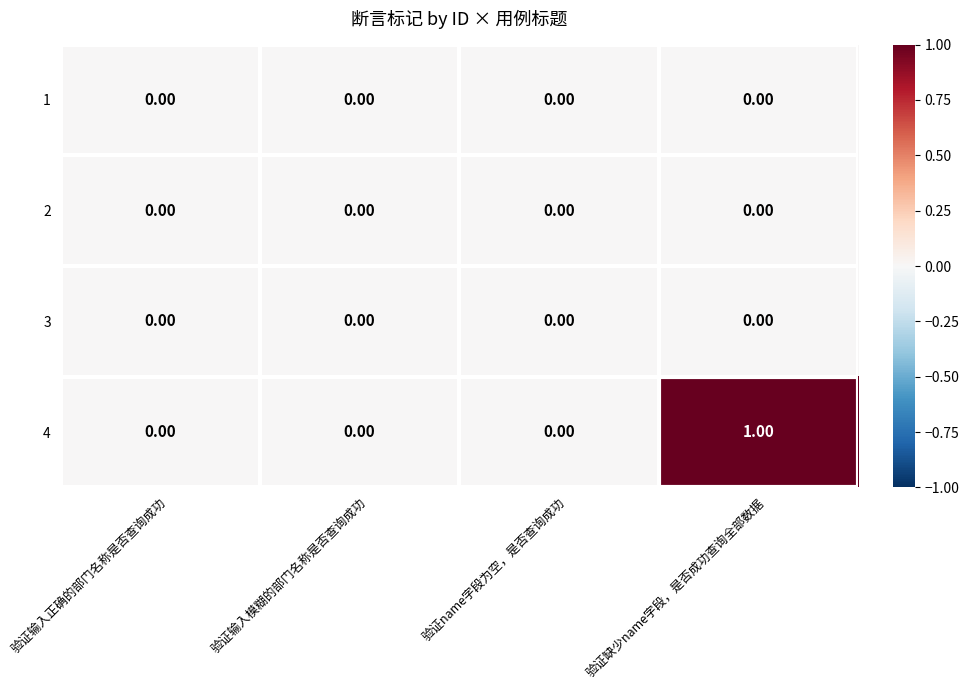

Between 验证输入正确的部门名称是否查询成功 and 验证缺少name字段，是否成功查询全部数据, which series saw the biggest shift?

4